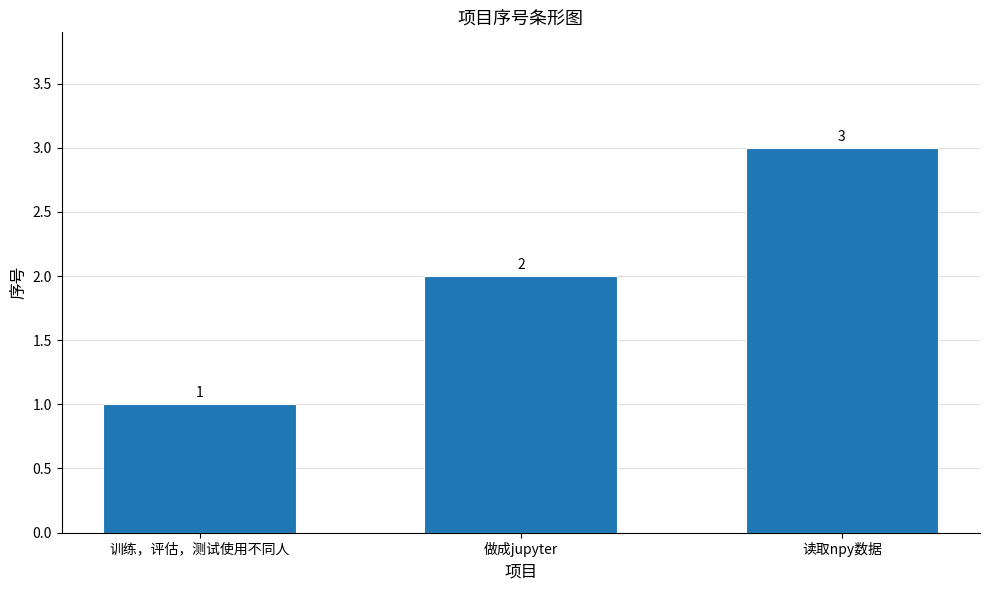

Reading right to left, what are all the values shown in this chart?

3	2	1